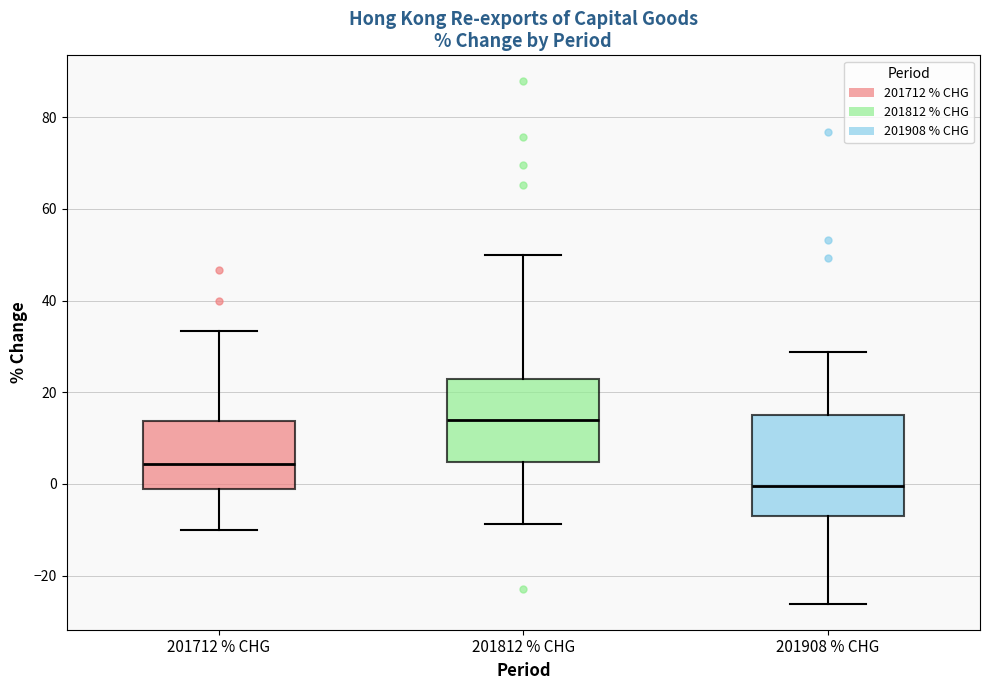

Reading left to right, read every box against the y-axis: the position of its median line, the range the box covers, and the ends of its whiskers. The values are not printed on the chart, so give them approximately, as read against the axis.

201712 % CHG: median 4, box -2 to 14, whiskers -10 to 34
201812 % CHG: median 14, box 4 to 22, whiskers -8 to 50
201908 % CHG: median 0, box -6 to 16, whiskers -26 to 28